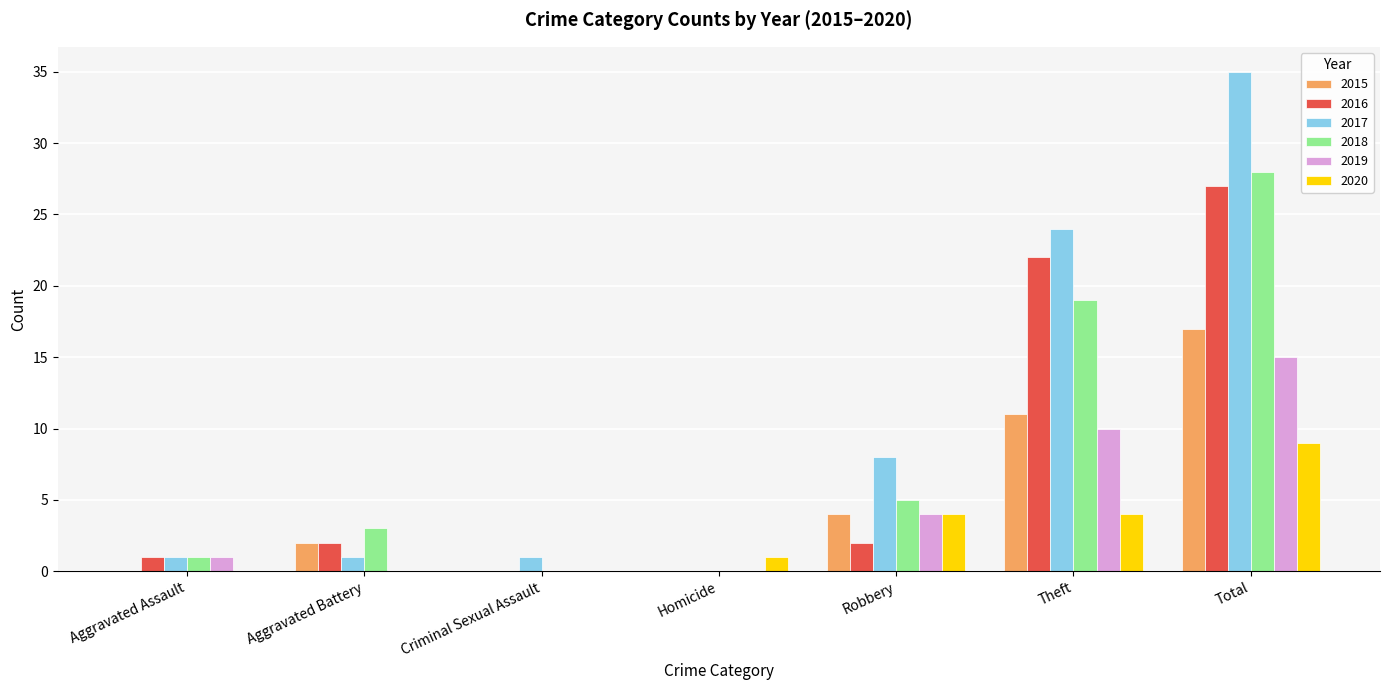

The value of 2016 at Total is 41. True or false?

False